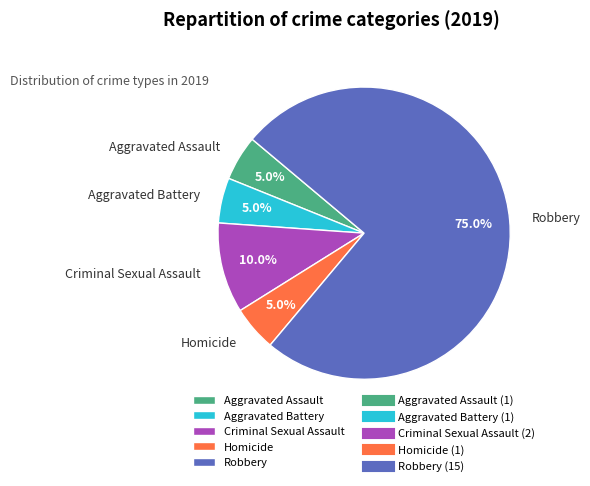

Between Criminal Sexual Assault and Homicide, which is larger?

Criminal Sexual Assault